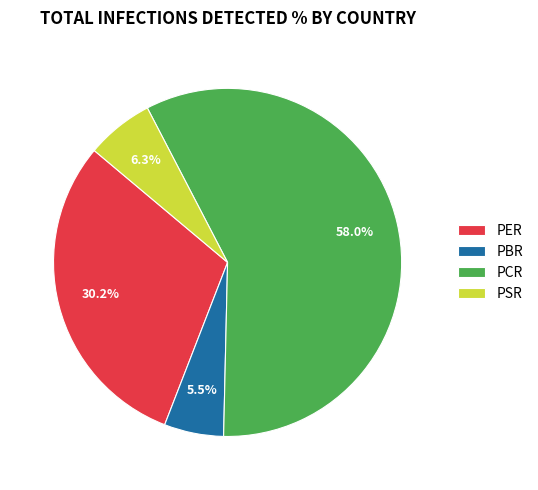

What percentage do PSR and PBR together represent?

11.8%